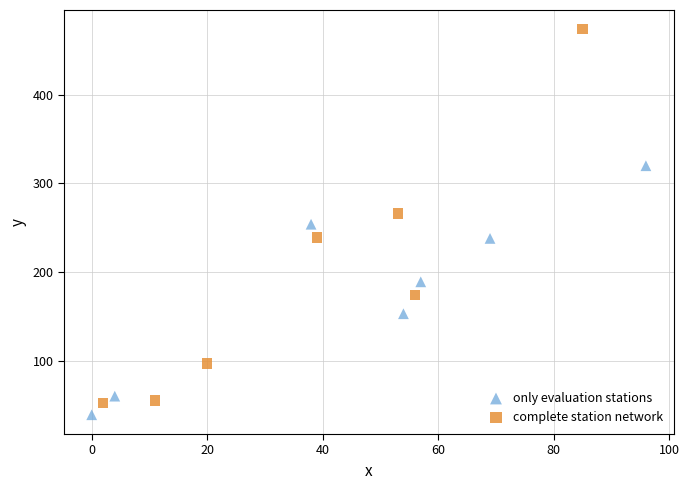

Which series contains the highest Y value?

complete station network